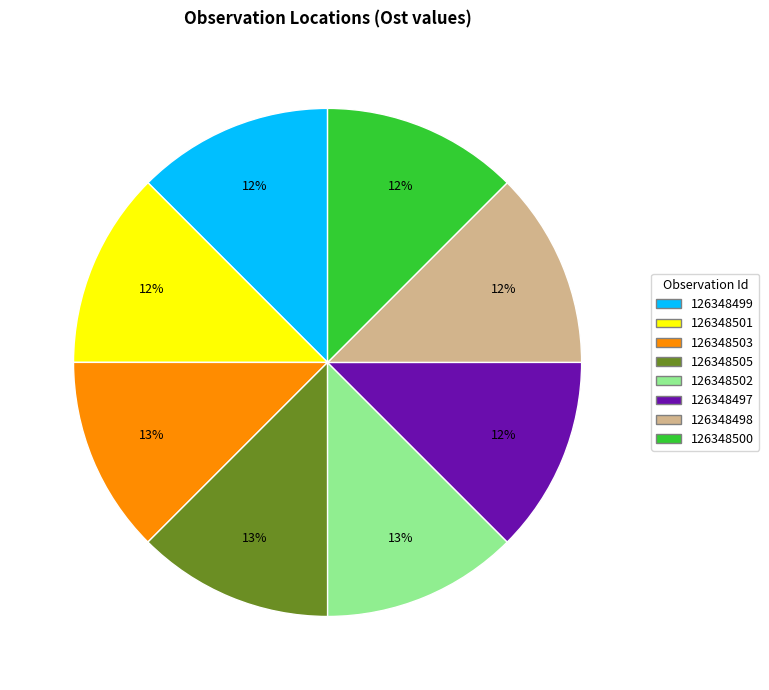

Combined, do 126348505 and 126348503 account for over 50%?

No